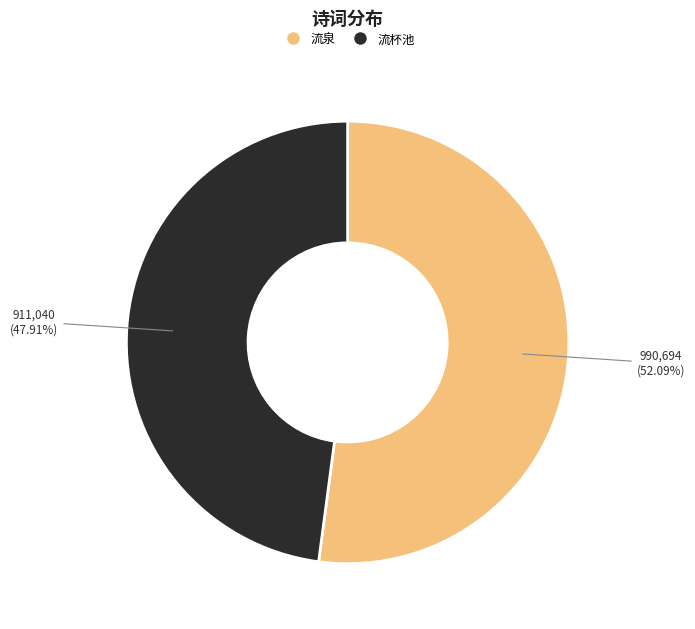

Is there a majority slice in this chart?

Yes